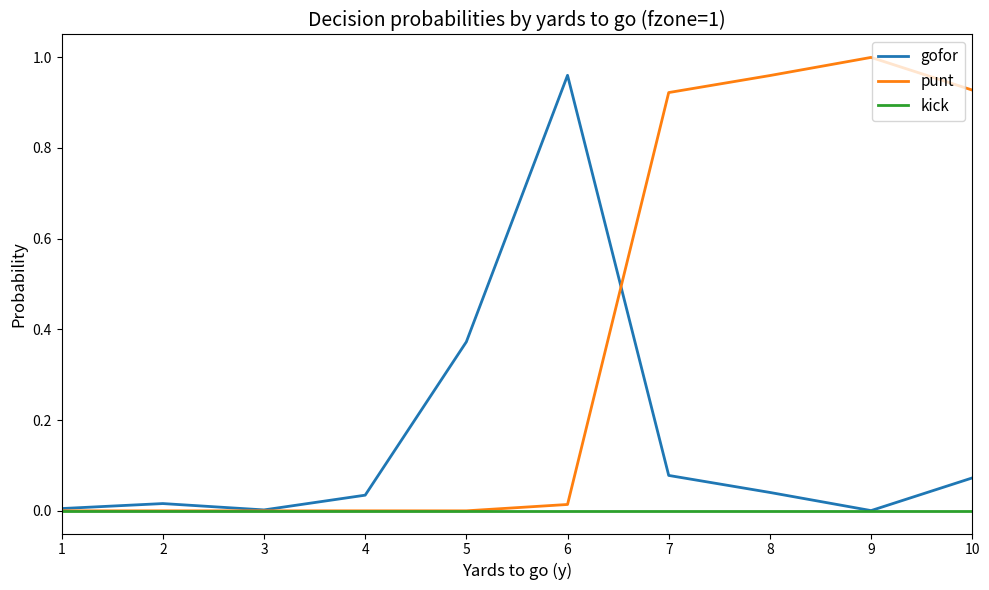

Is it true that punt equals 0.0 at 5?

True